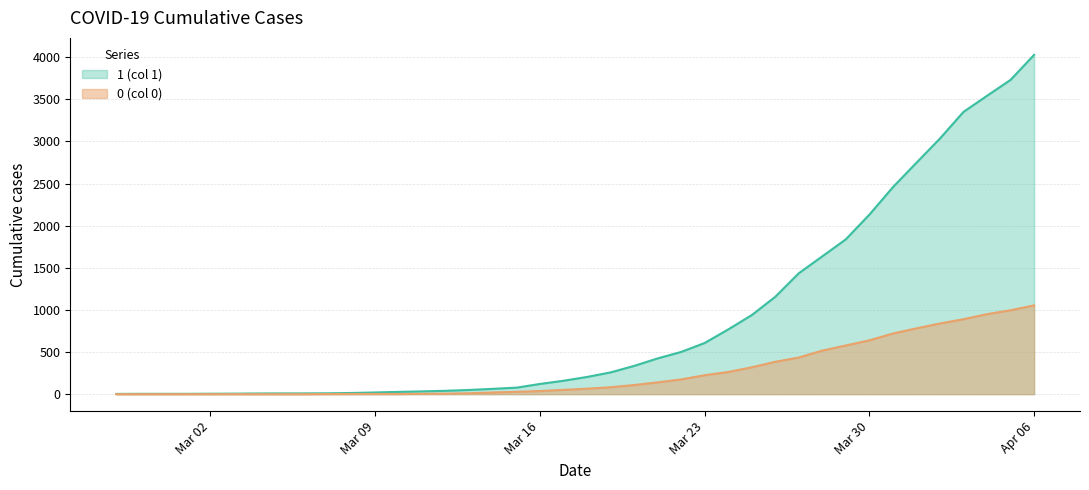

Which series has the widest spread of values?

1